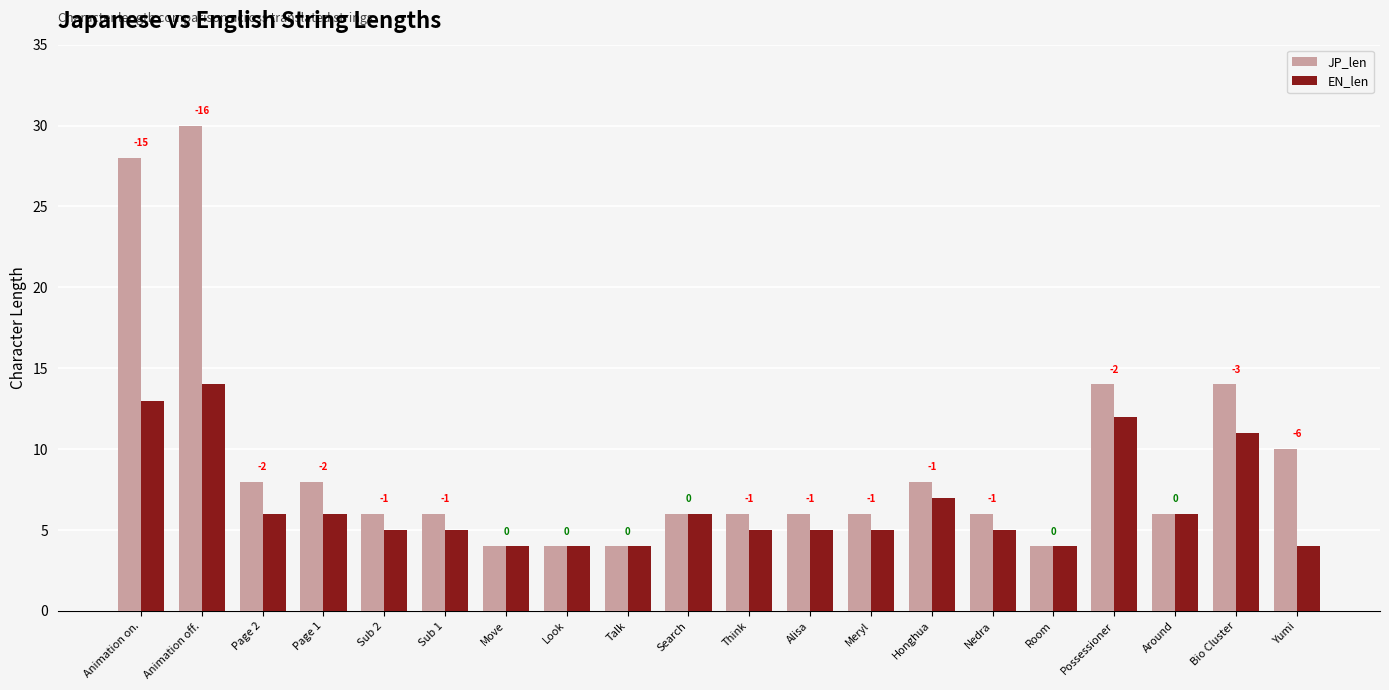

How many groups of bars are there?

20